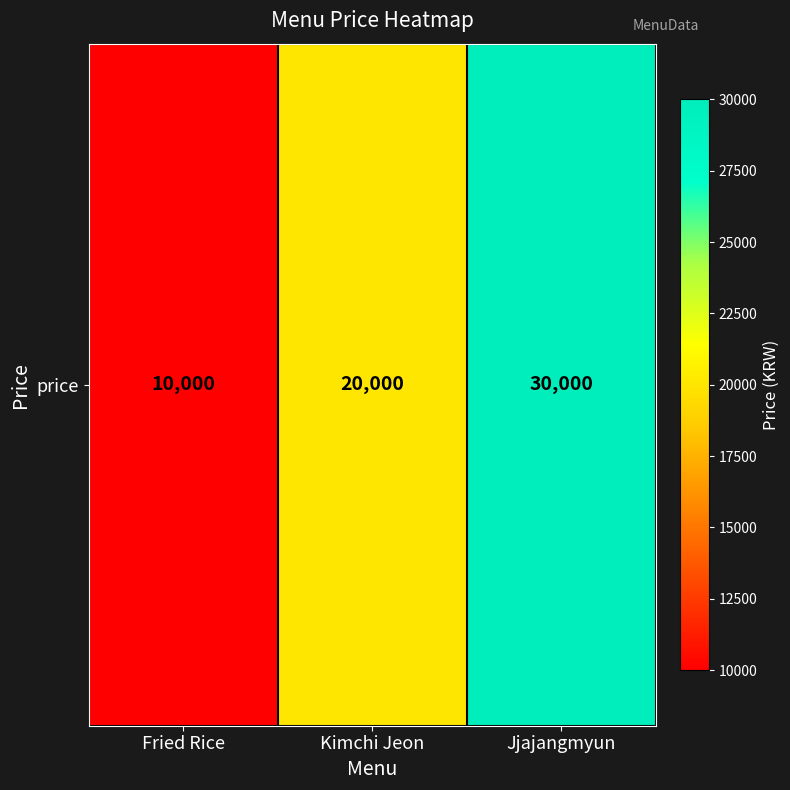

Which label corresponds to the largest value in the chart?

Jjajangmyun